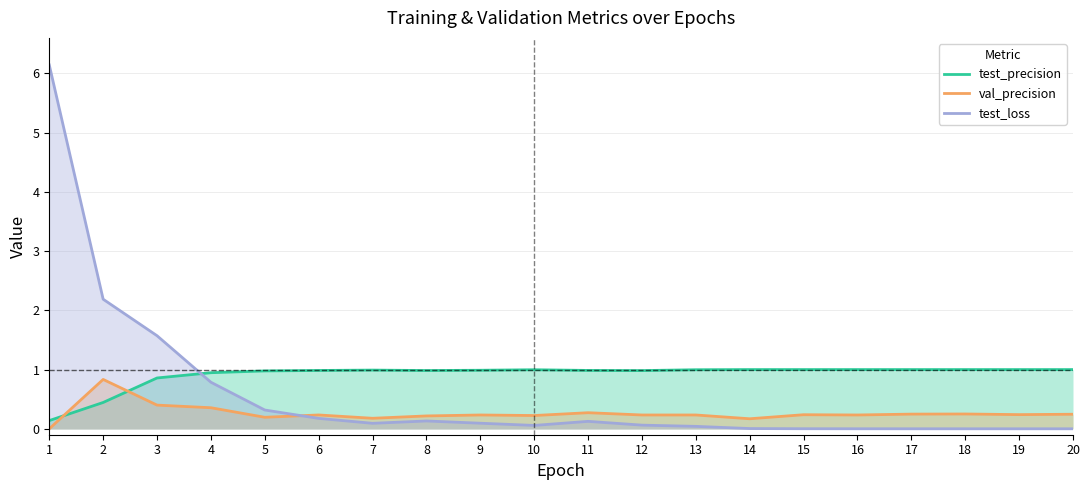

At how many categories does at least one series exceed 1?

3